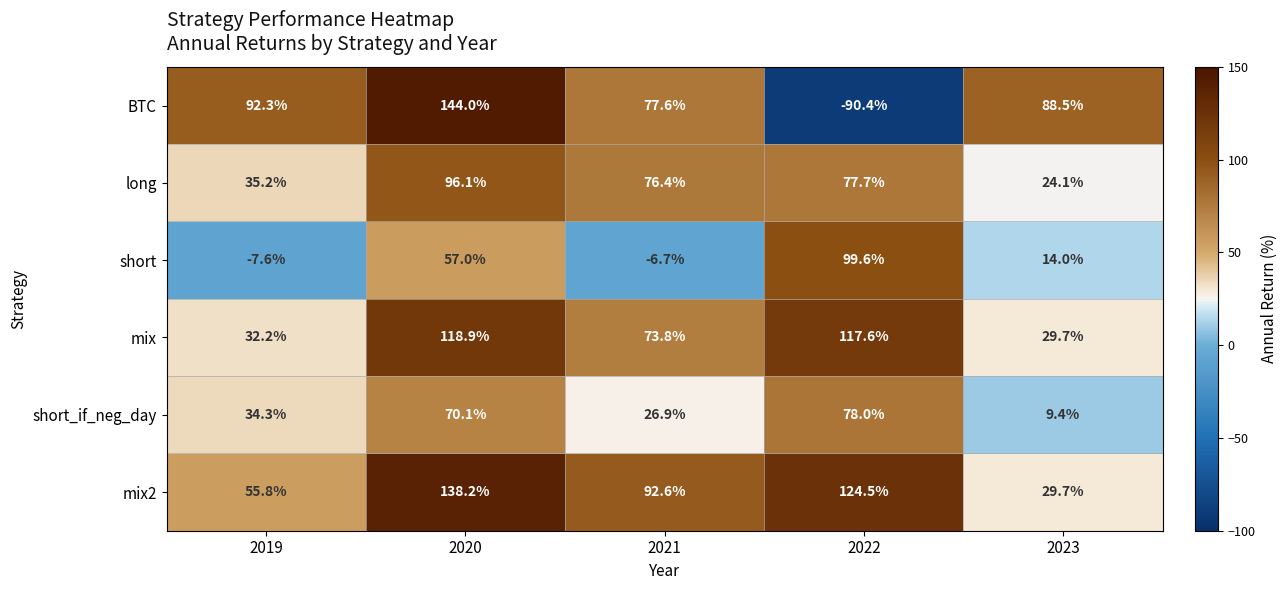

At 2022, list the series in order from smallest to largest.

BTC, long, short_if_neg_day, short, mix, mix2